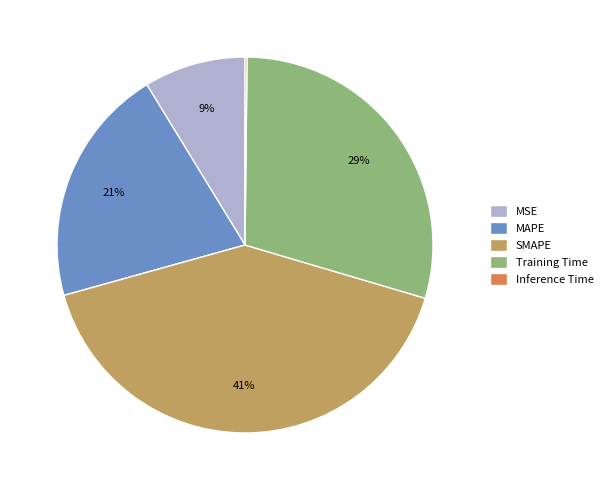

Is there a majority slice in this chart?

No